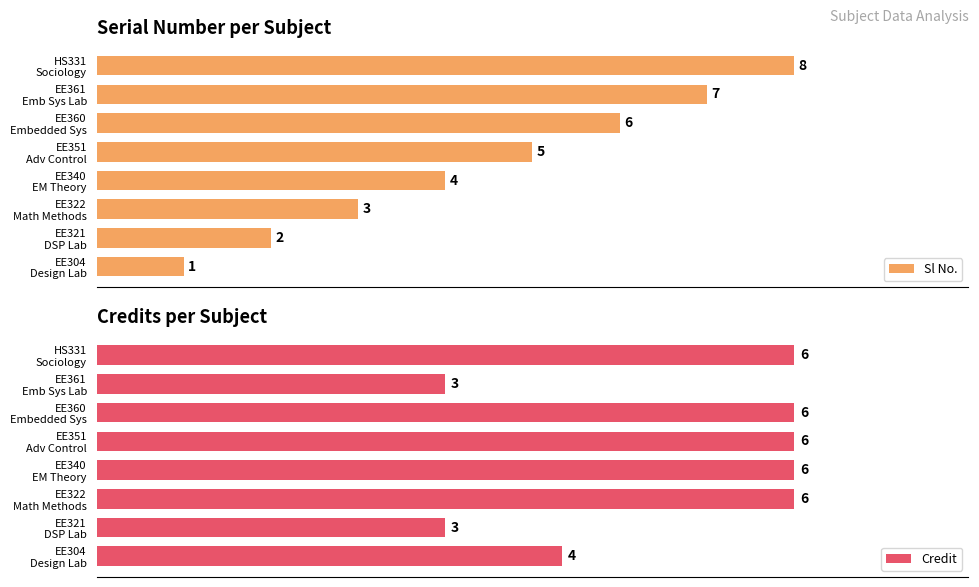

The Credit series shows 2 at EE361 Emb Sys Lab. True or false?

False